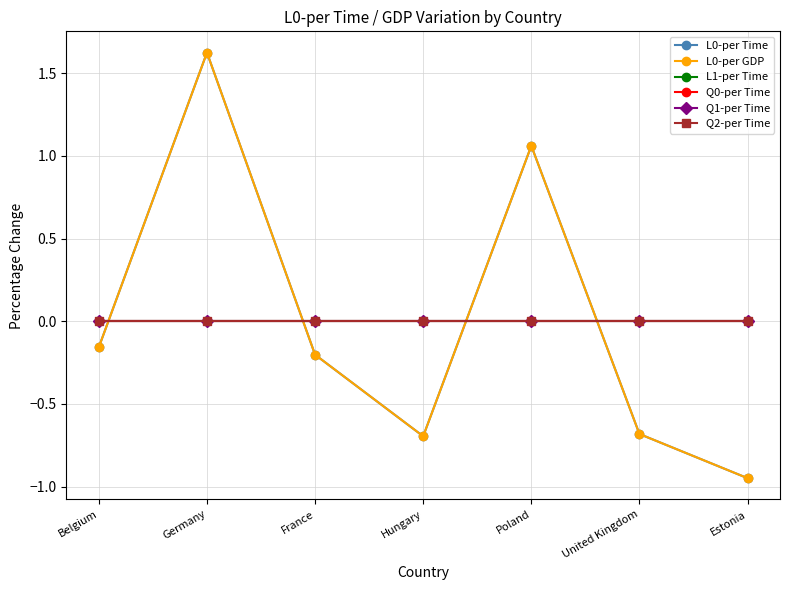

Does the chart have visible grid lines?

Yes